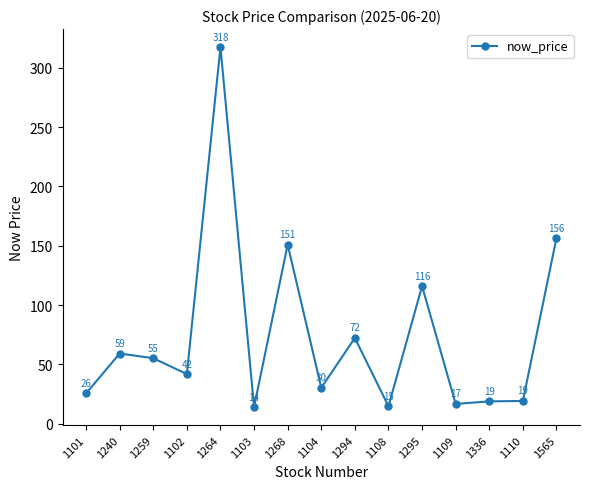

Where is the data nearest to the value 165?

1565